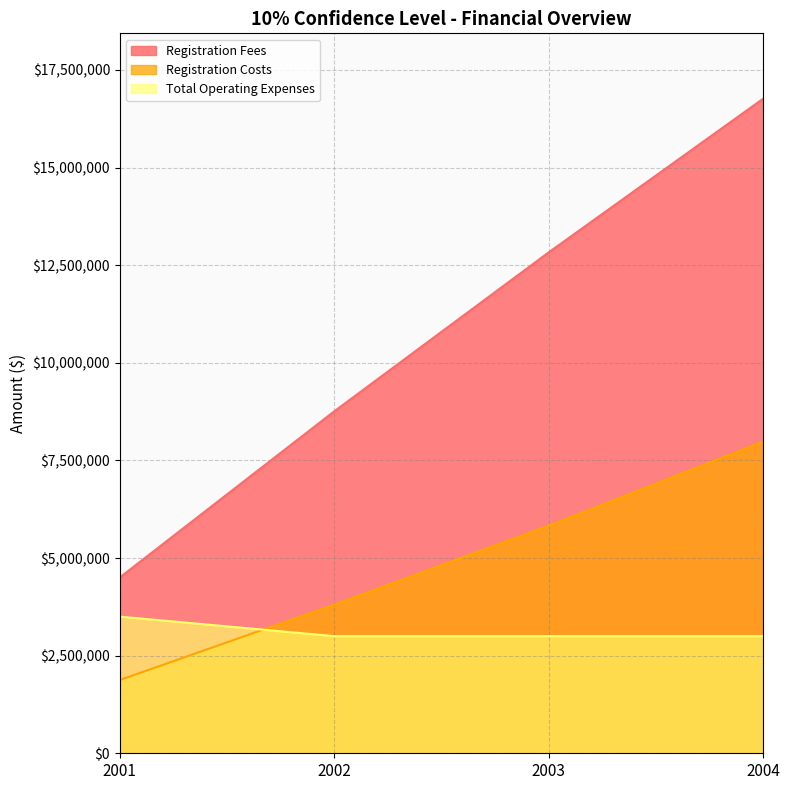

How many data points does each series have?

4